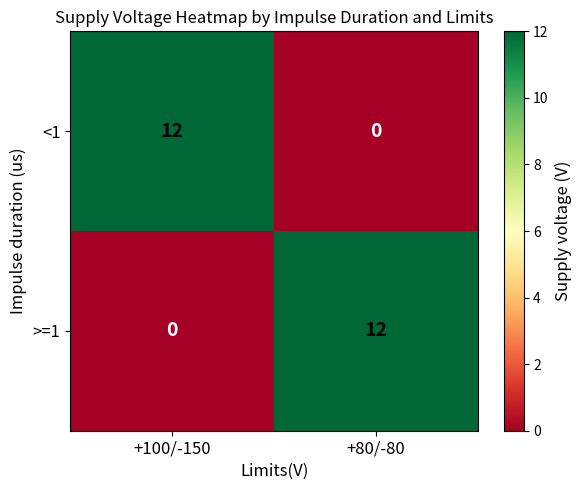

Rank the series at +80/-80 from lowest to highest value.

<1, >=1